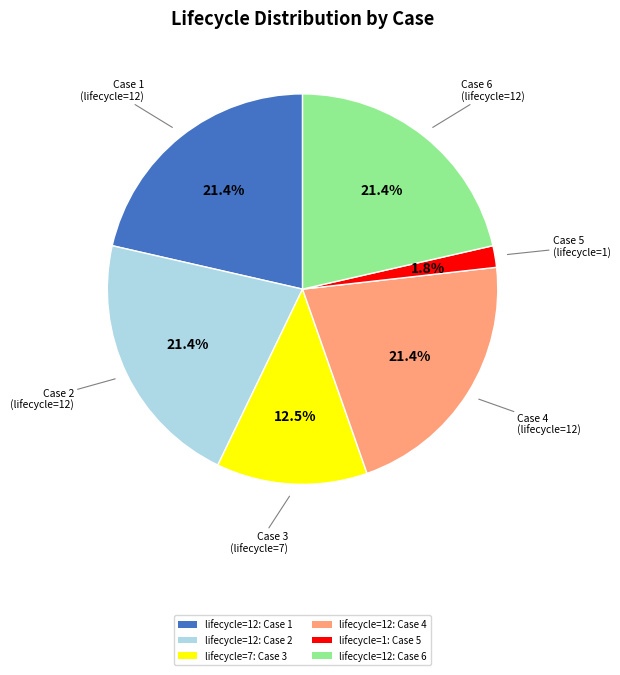

Count the number of slices in the pie.

6